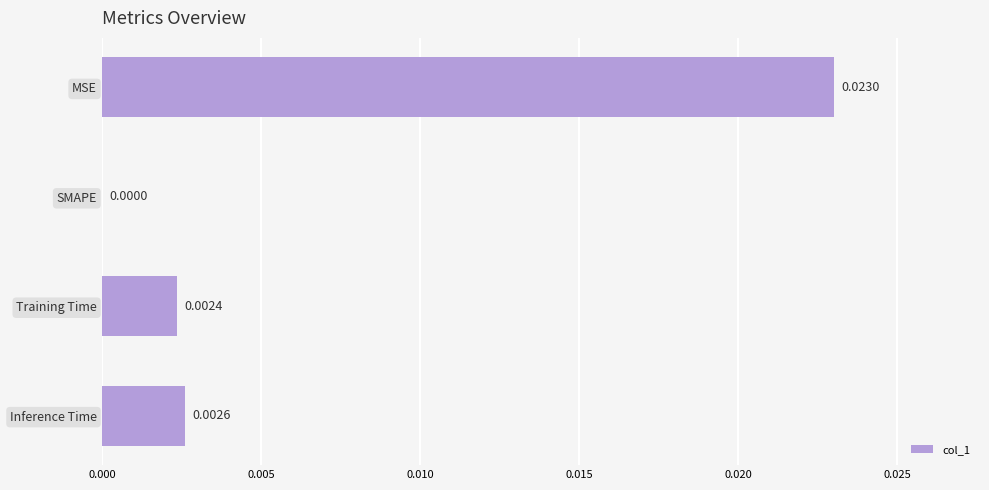

How many values are between 0 and 1?

4